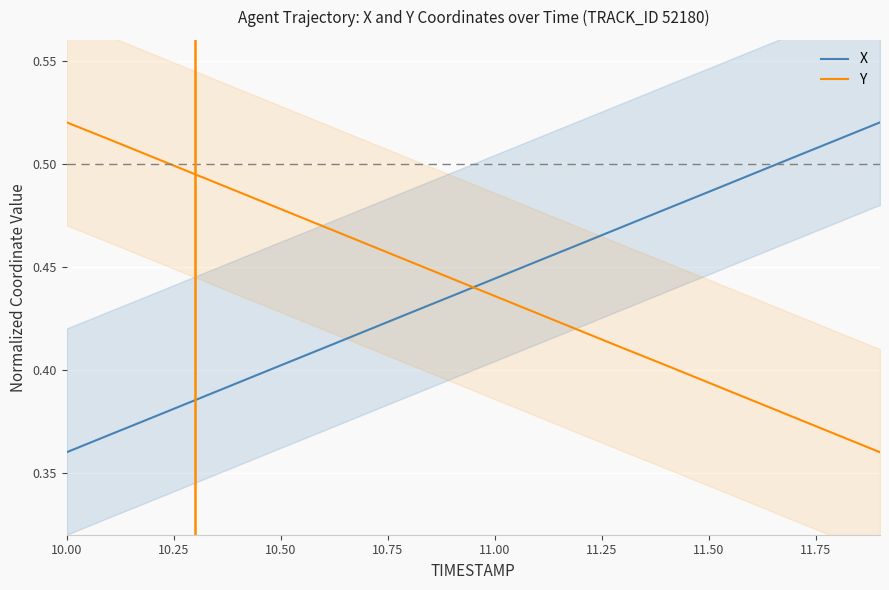

After their last crossing, which series has the higher values: Y or X?

X